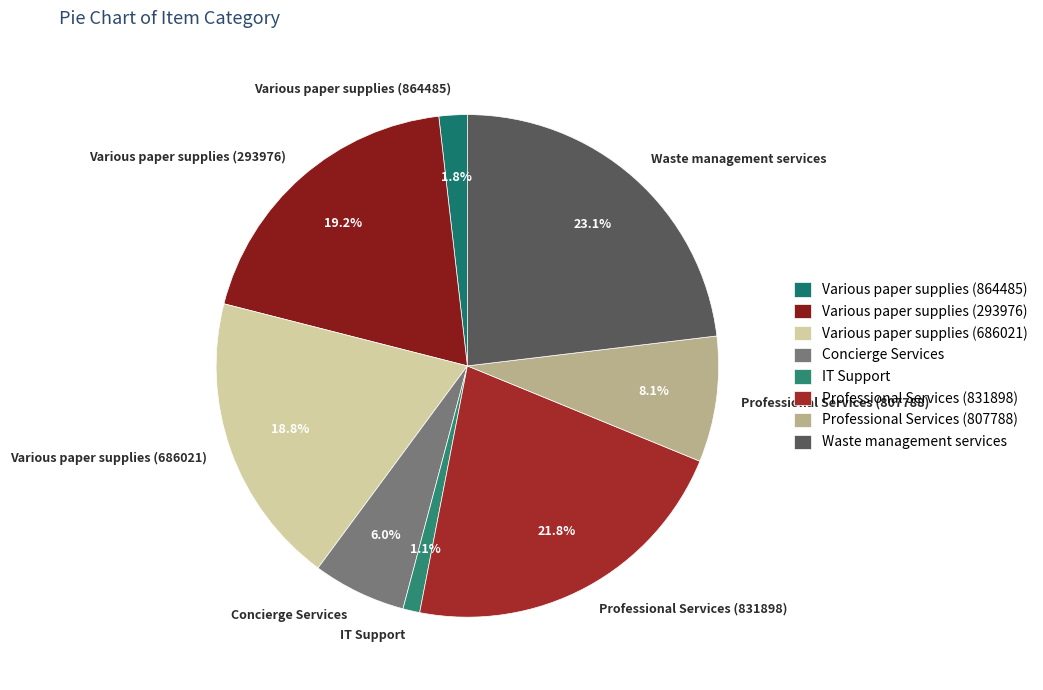

The Professional Services (831898) slice represents 22% of the pie. True or false?

True